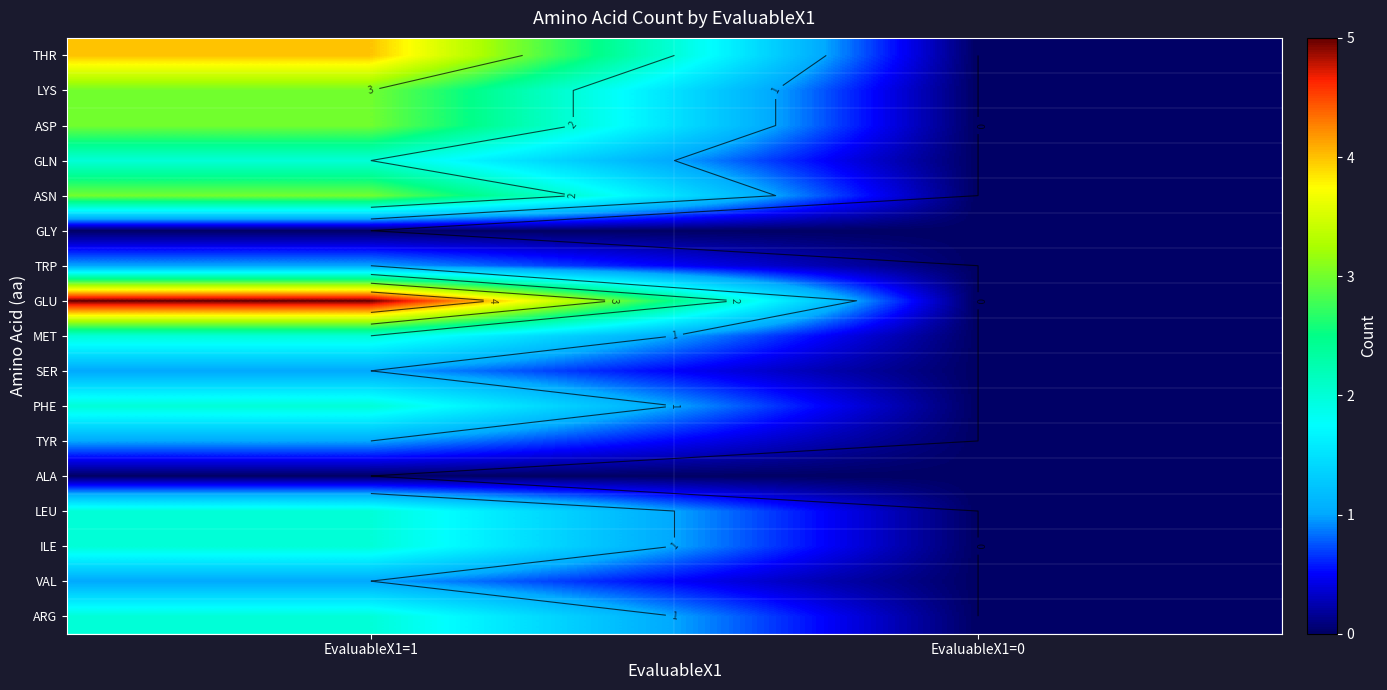

Which has a higher value, EvaluableX1=0 or EvaluableX1=1?

EvaluableX1=1